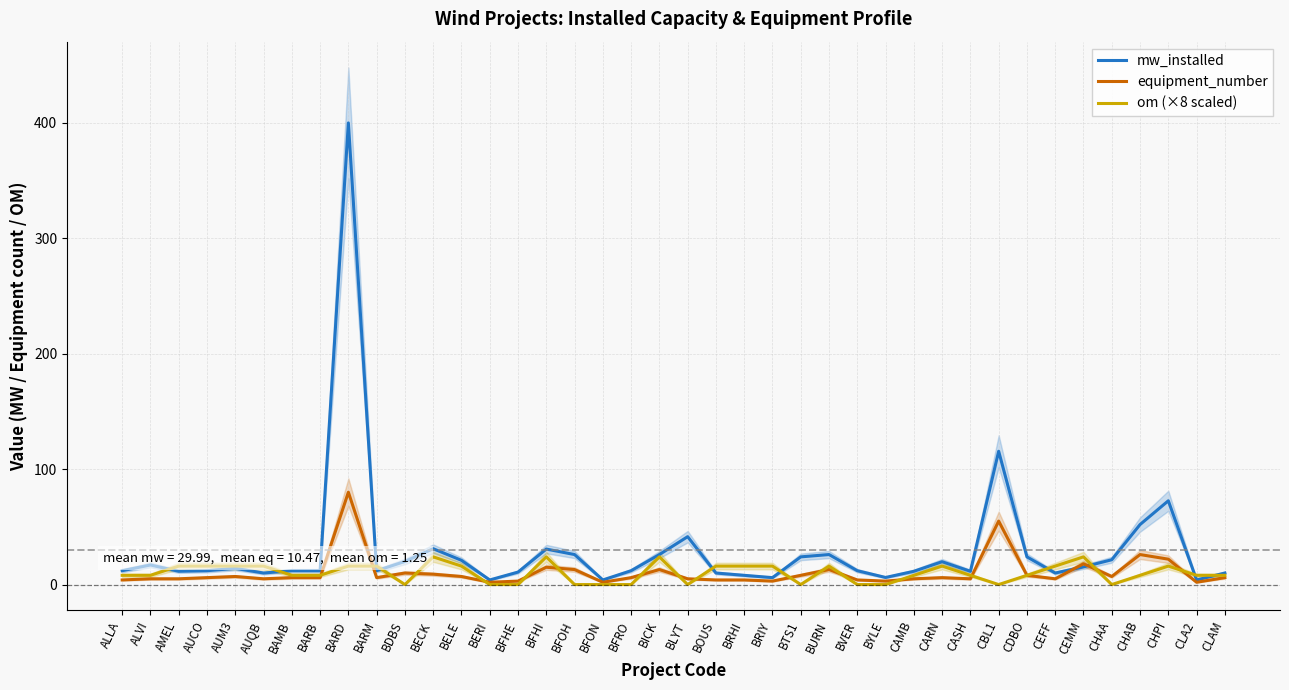

How many times do equipment_number and mw_installed cross each other?

2